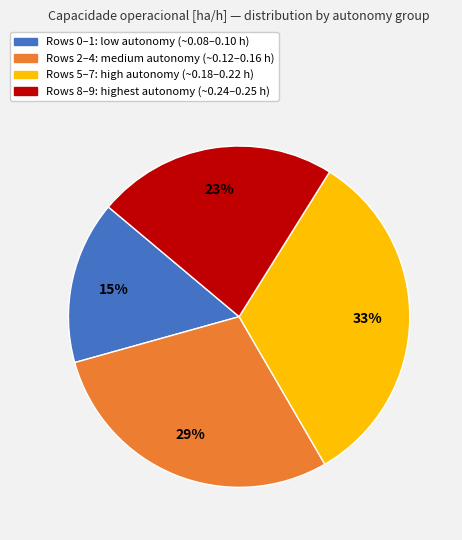

Does any single category account for the majority?

No